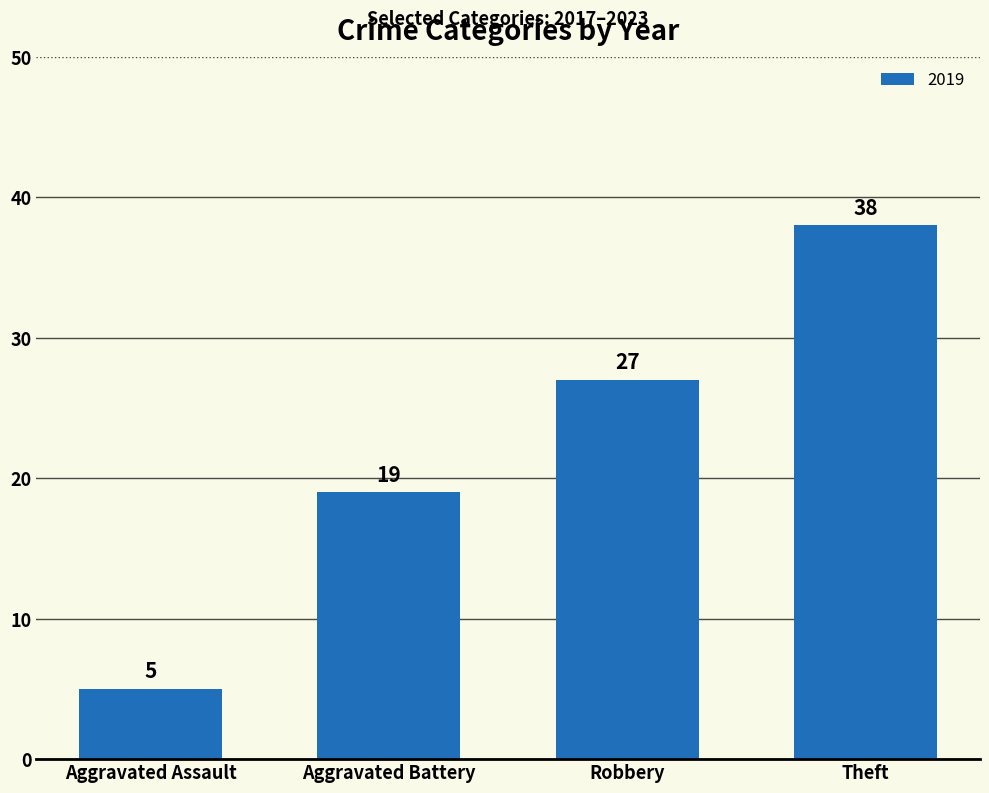

What is the label of the 1st bar from the right?

Theft